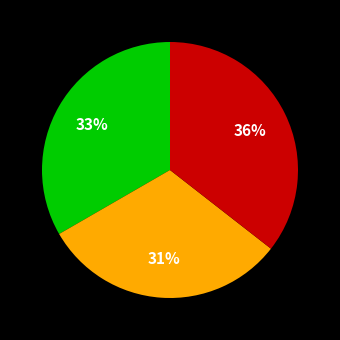

Count the number of slices in the pie.

3